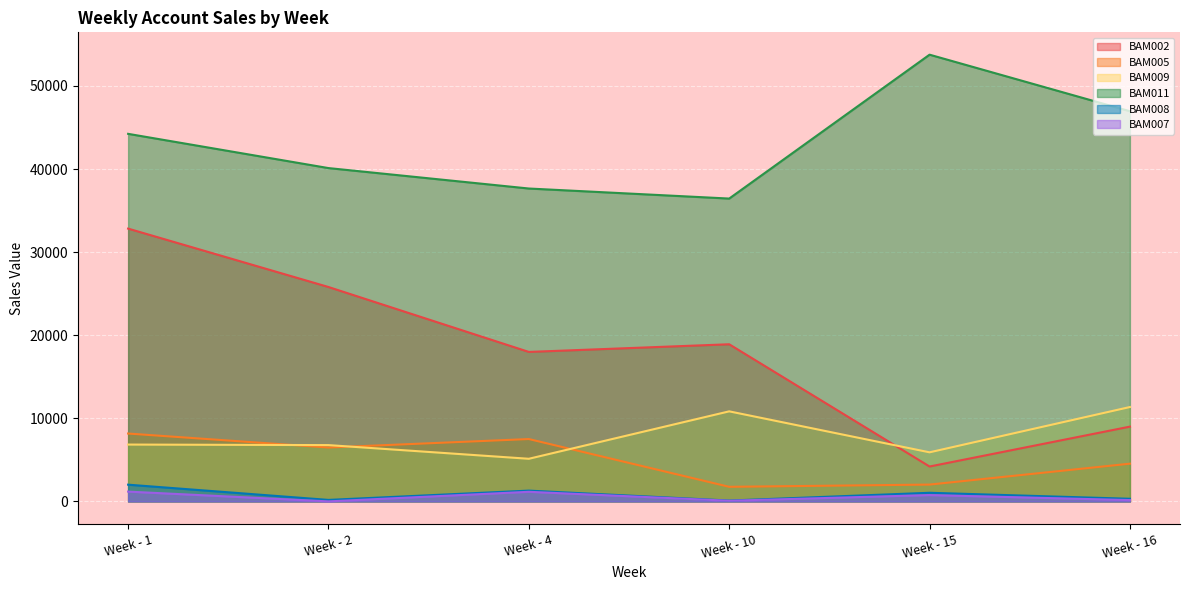

Is the value of BAM007 at Week - 15 greater than the value of BAM008 at Week - 16?

Yes